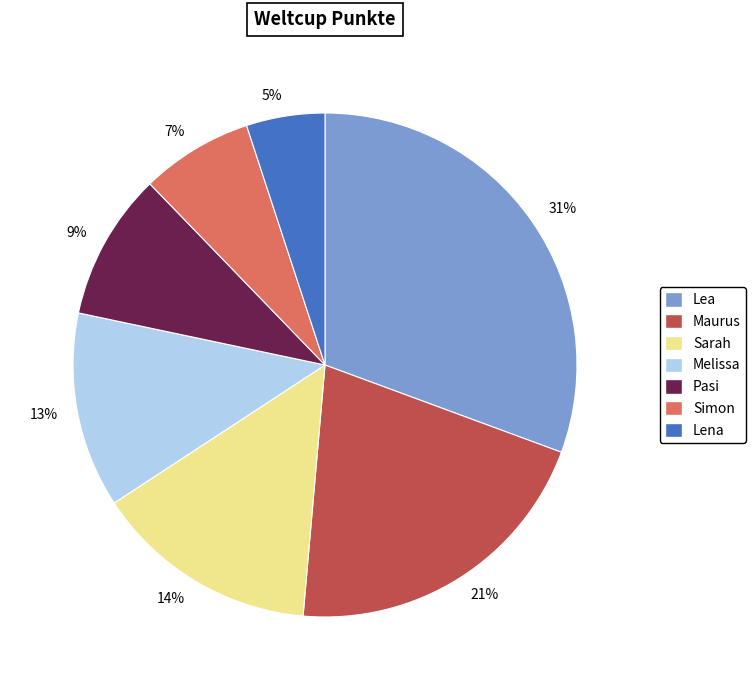

To the nearest percent, what percentage of the pie is 7%?

7%